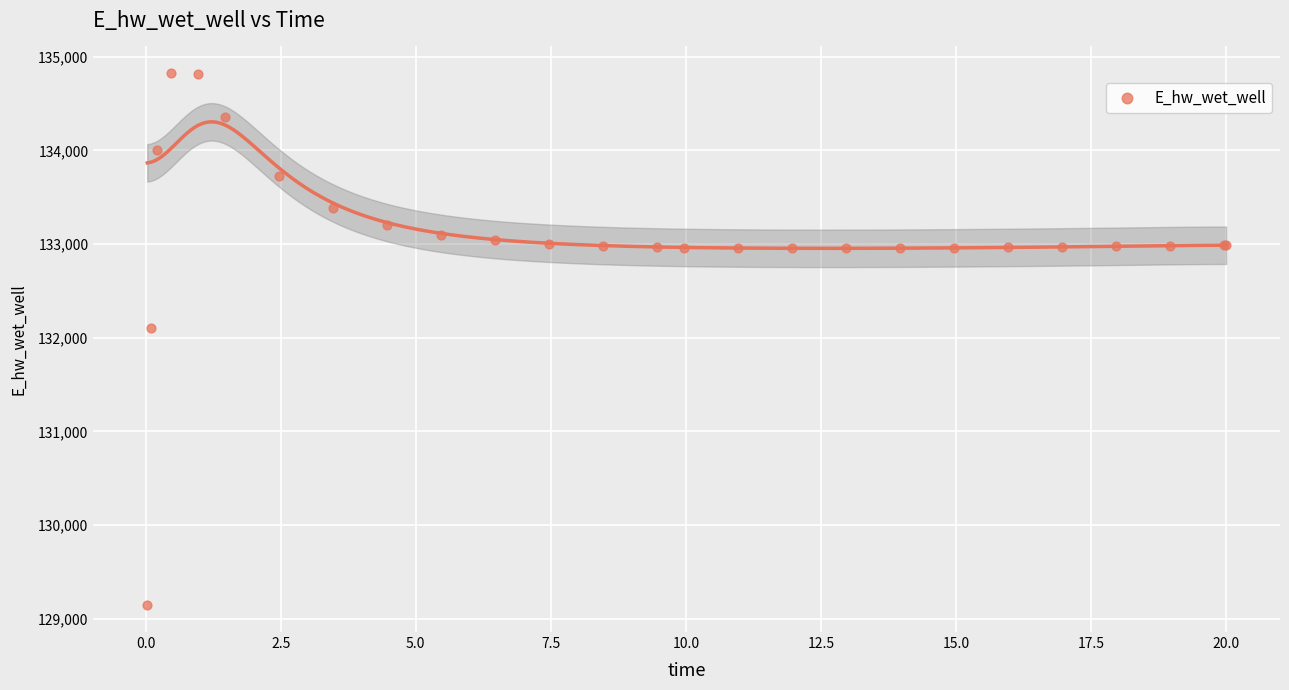

What Y value in the scatter plot is closest to 131984?

132108.0